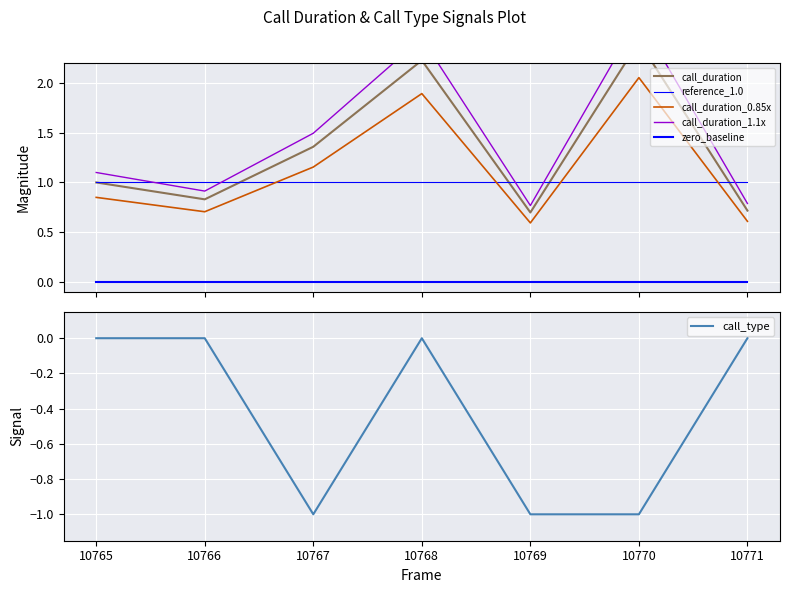

How many lines are shown in the chart?

6